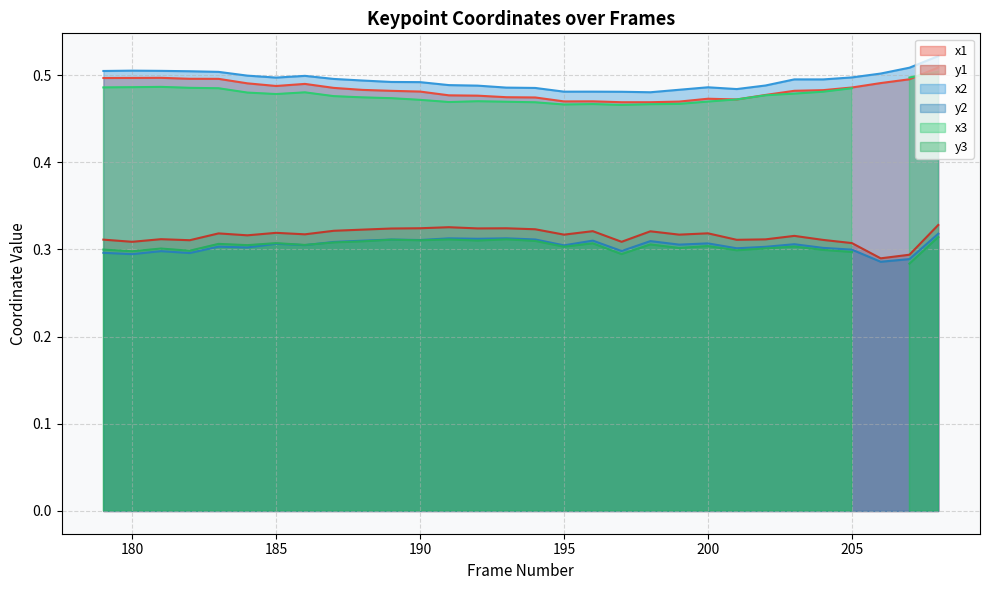

True or false: y1 and x2 intersect in this chart.

False